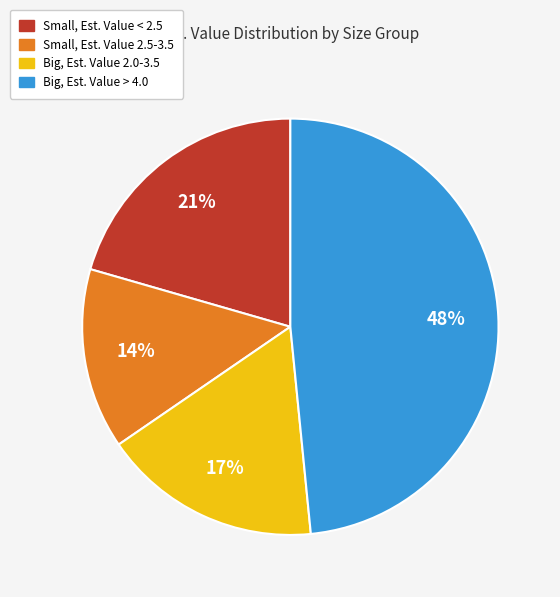

Is there a majority slice in this chart?

No